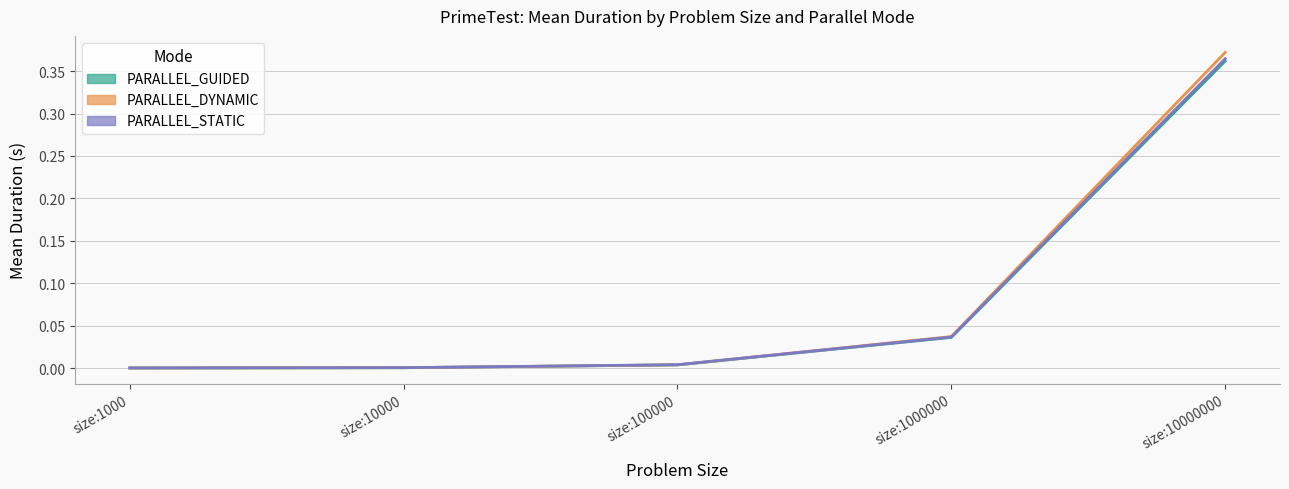

Is the value of PARALLEL_DYNAMIC at size:10000000 greater than the value of PARALLEL_GUIDED at size:10000000?

Yes